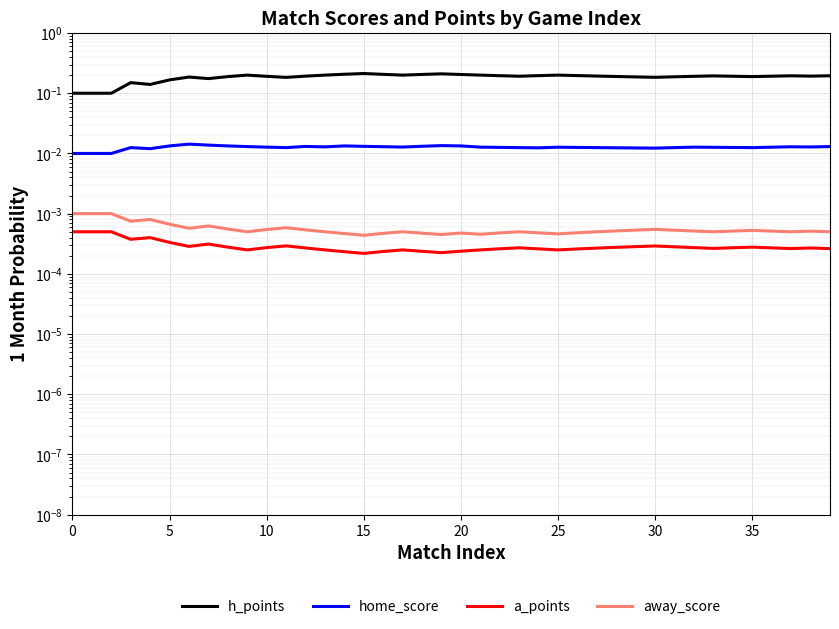

Is this an area chart (filled region under the line)?

No